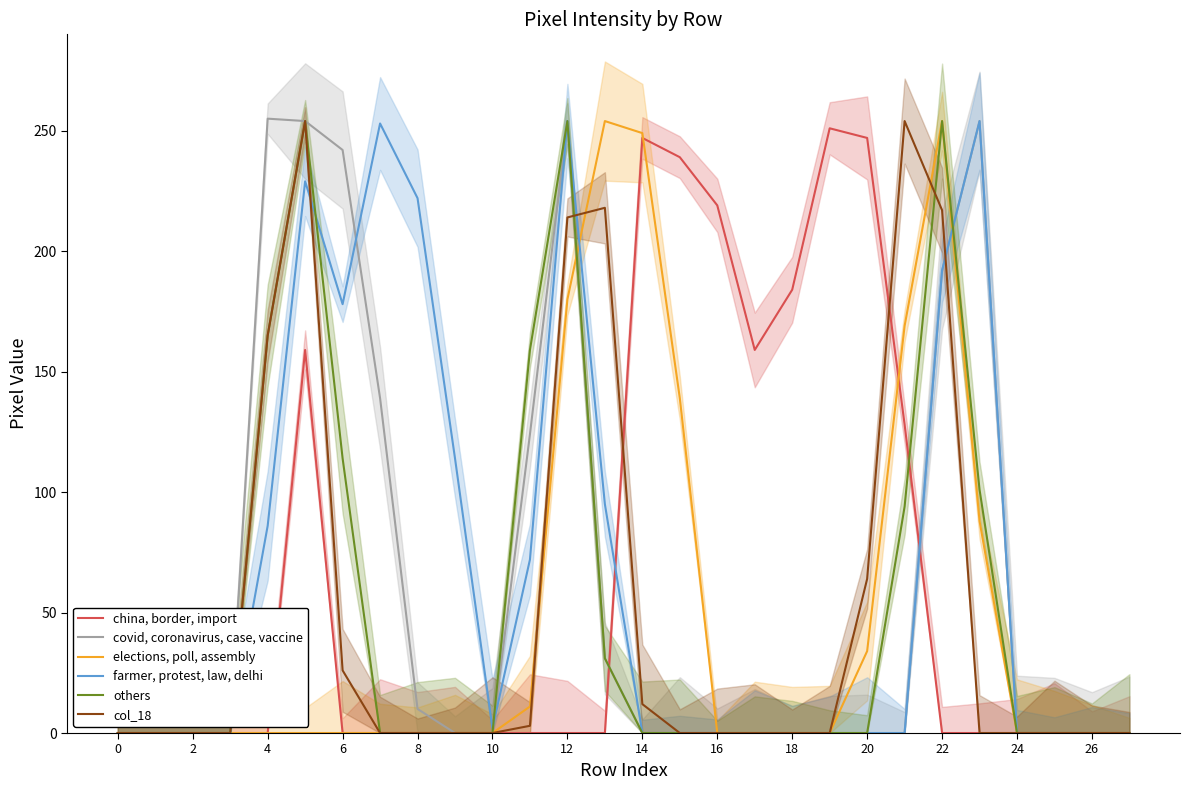

True or false: elections, poll, assembly has a value of 0 at 0.

True